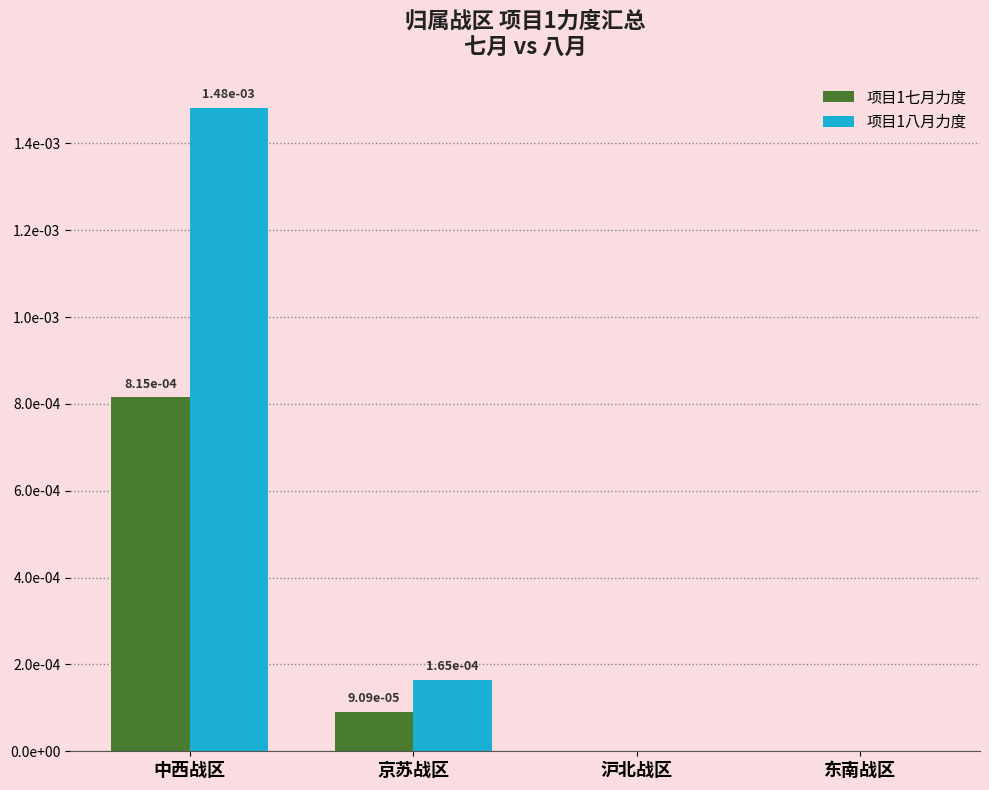

What are all the series names shown in the legend?

项目1七月力度, 项目1八月力度